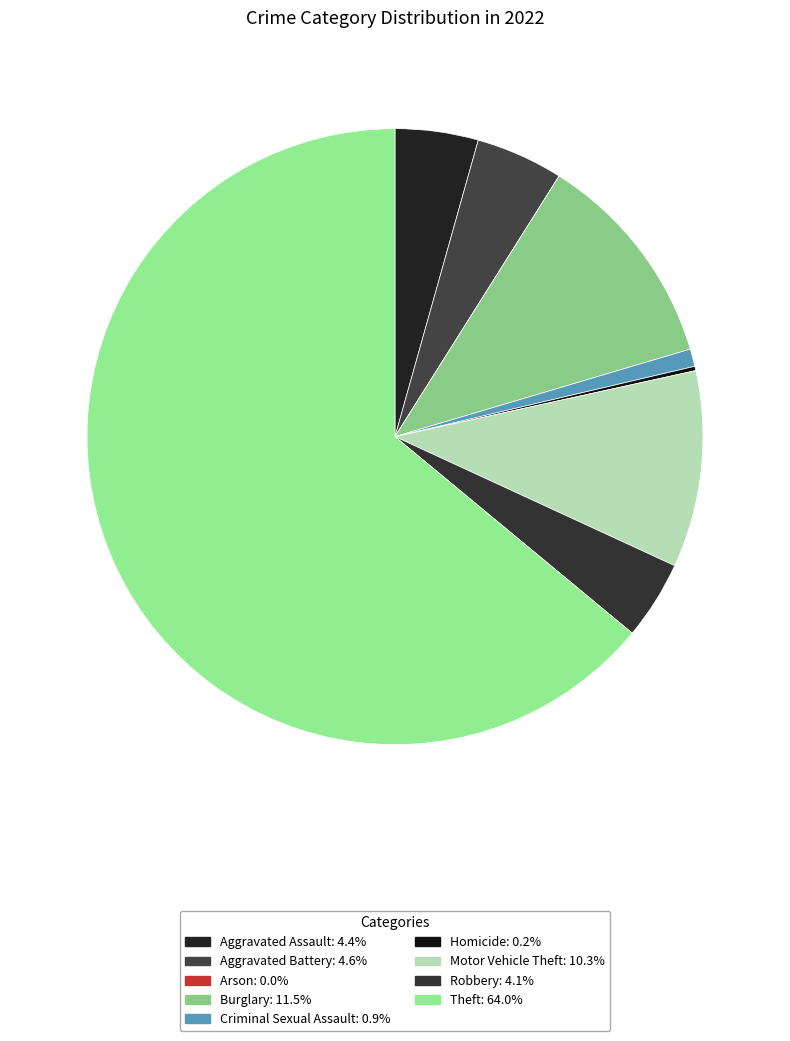

Rank the categories by value from lowest to highest.

Arson, Homicide, Criminal Sexual Assault, Robbery, Aggravated Assault, Aggravated Battery, Motor Vehicle Theft, Burglary, Theft